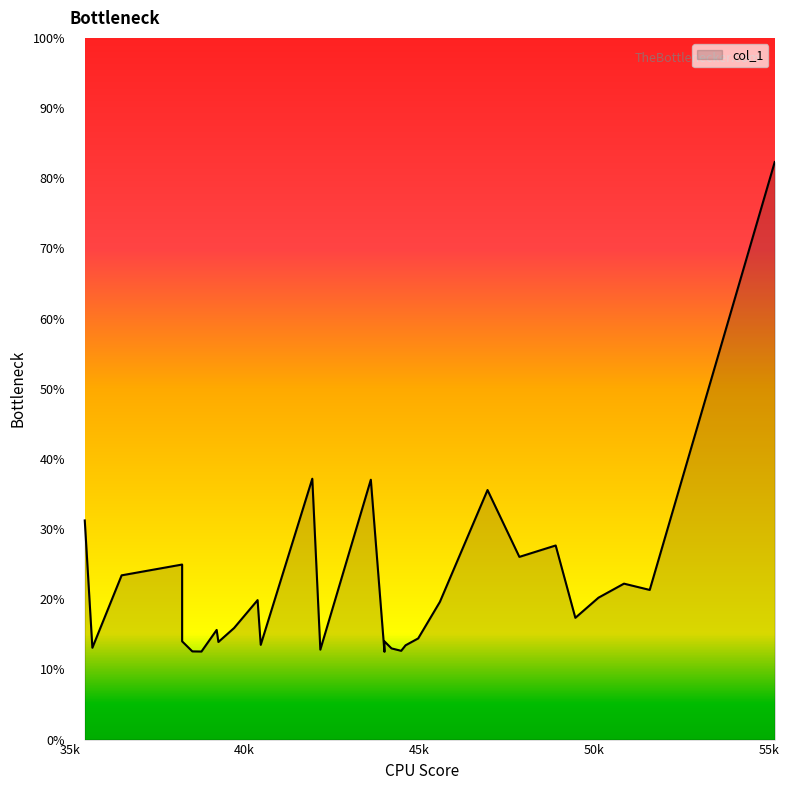

What is the difference between the maximum and minimum values?

69.8